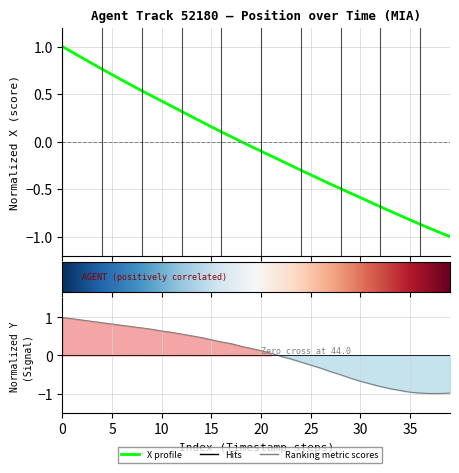

List the series in order of their peak value, lowest first.

X, Y